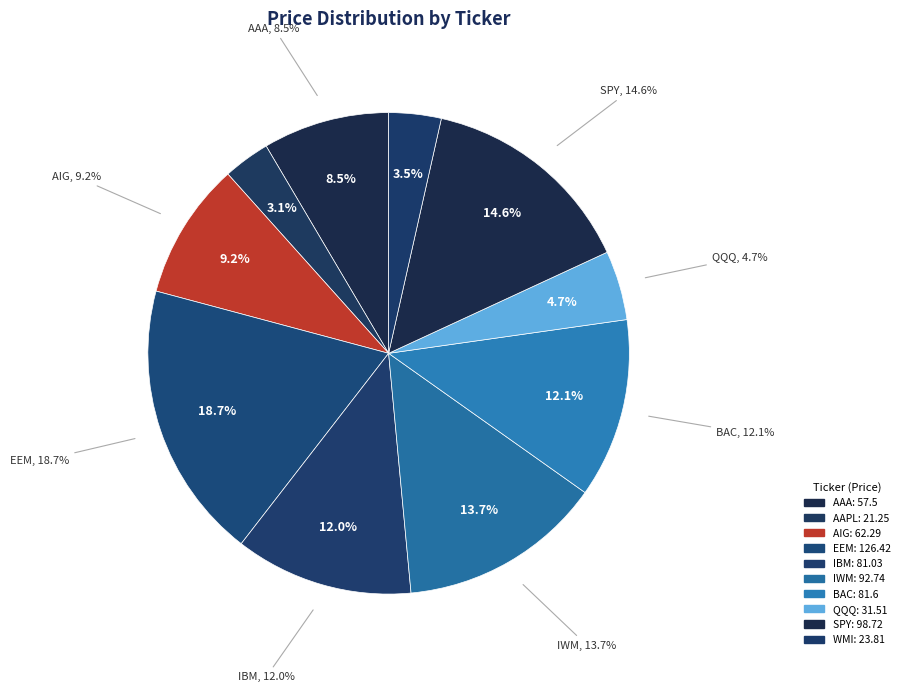

The AIG slice represents 22% of the pie. True or false?

False